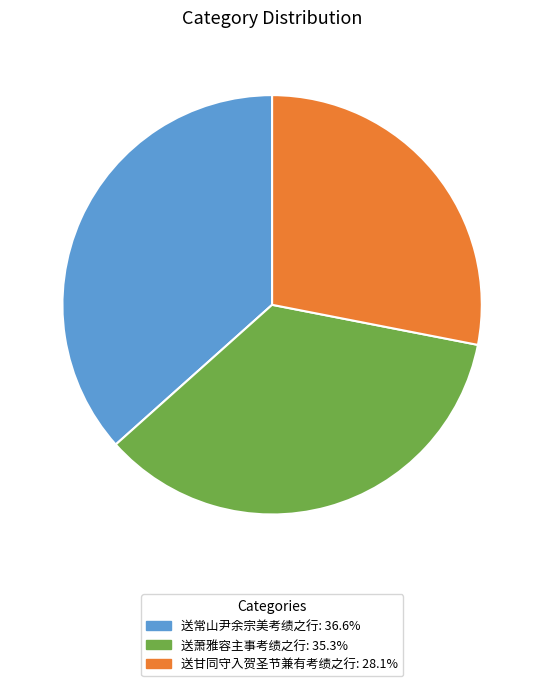

Approximately how many times larger is the value at 送甘同守入贺圣节兼有考绩之行 compared to 送萧雅容主事考绩之行?

0.8